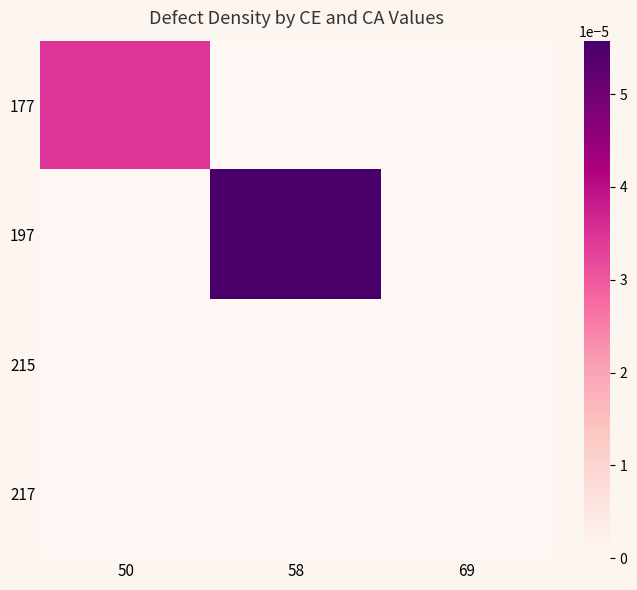

Between 58 and 69, which is larger?

58